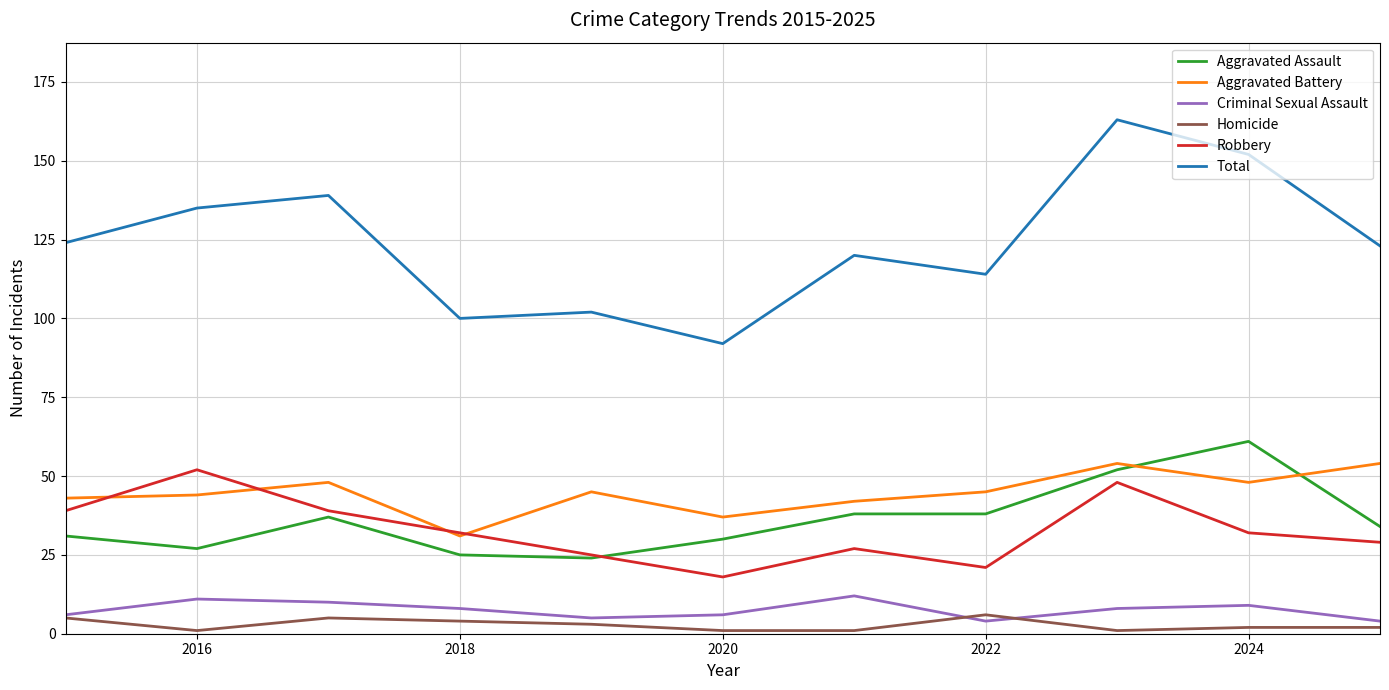

What is the greatest value displayed?

163